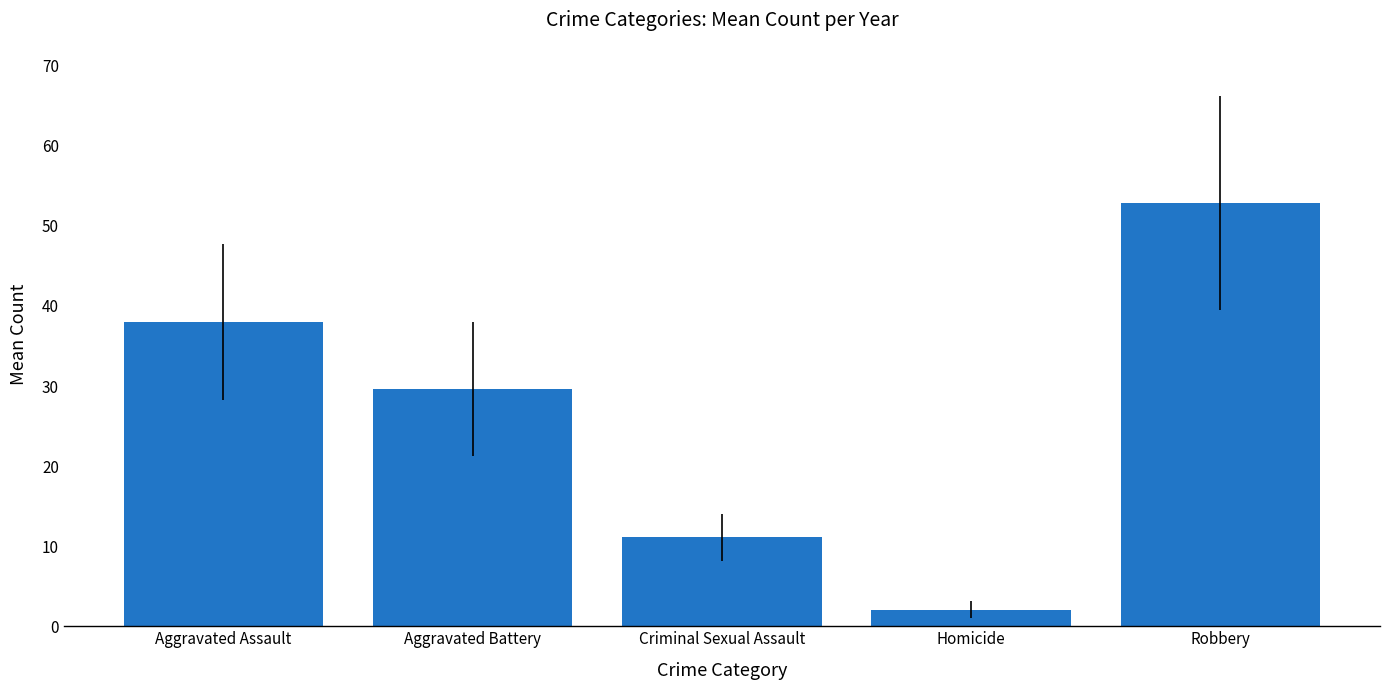

The chart shows a value of 80.9 at Robbery. True or false?

False